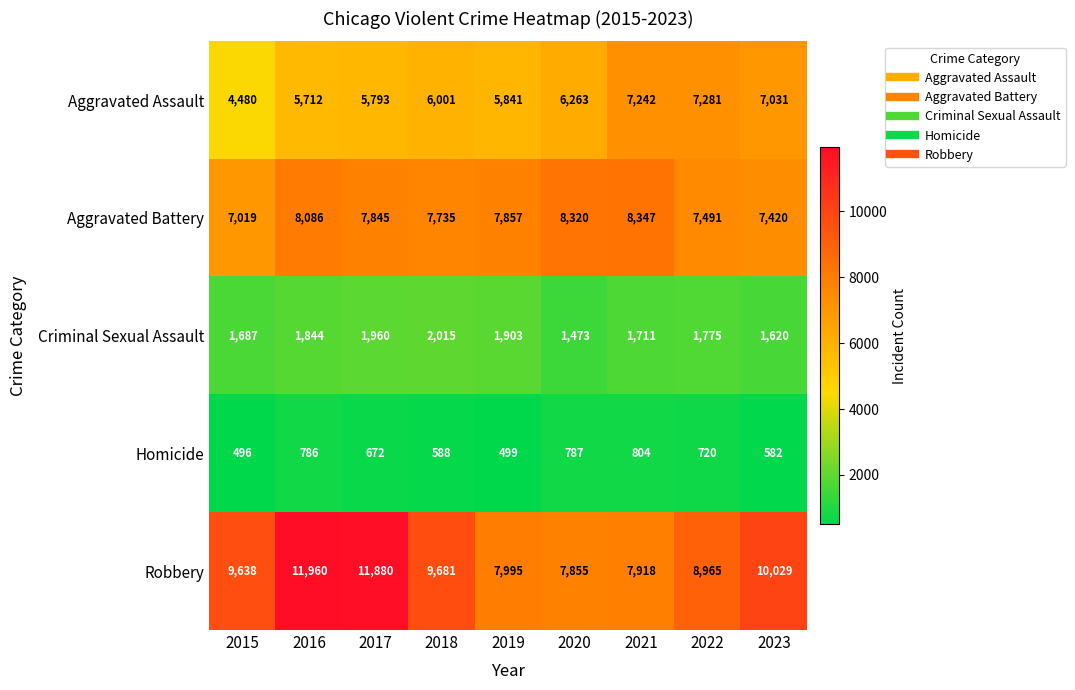

What value does the Aggravated Battery series have at 2015, to the nearest 10?

7020